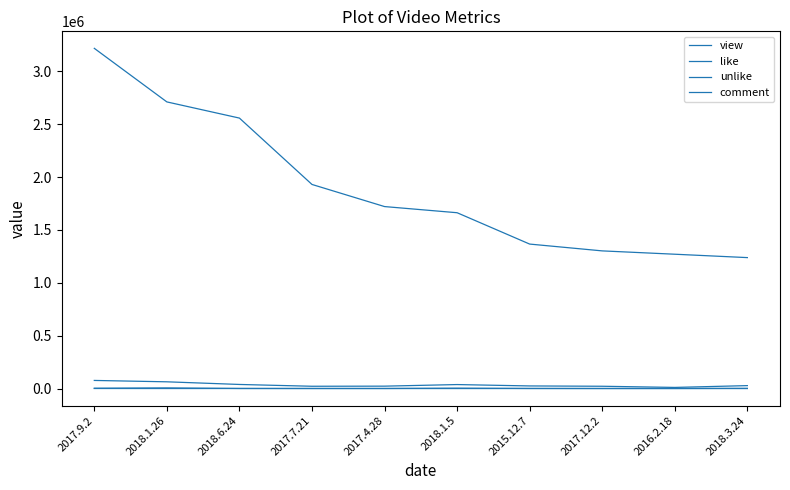

Is this an area chart (filled region under the line)?

No